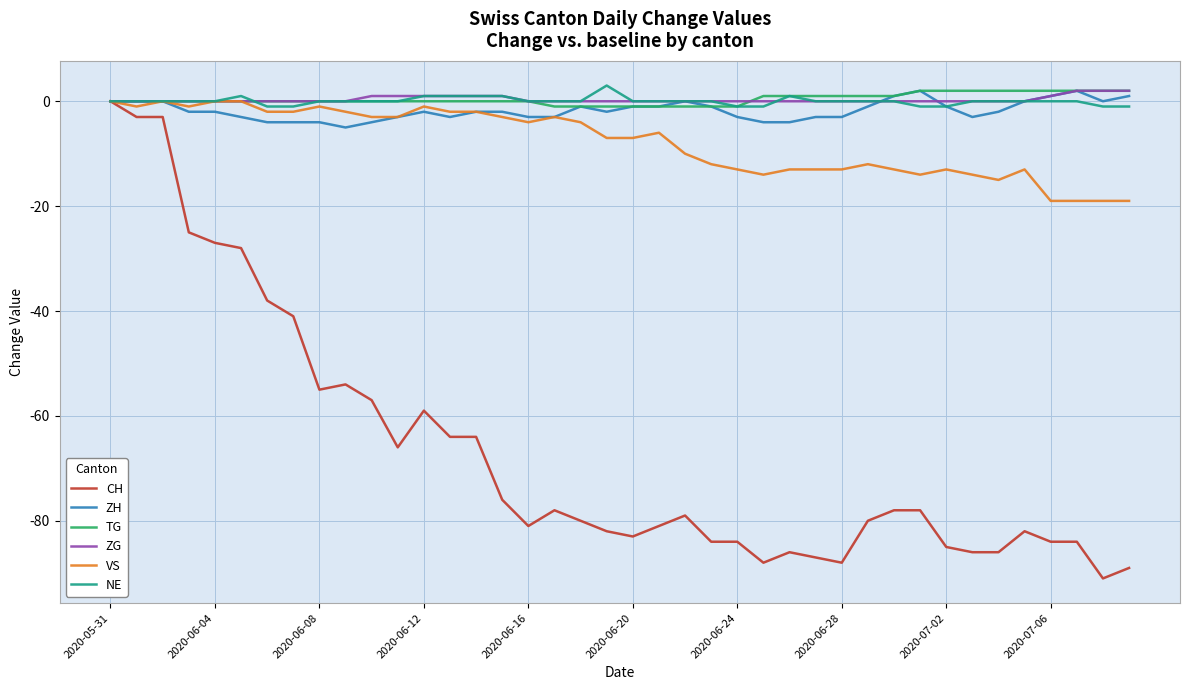

What is the maximum value shown in the chart?

3